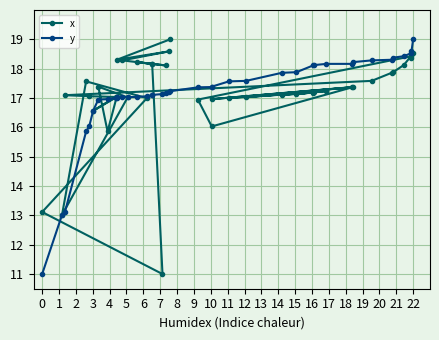

How many intersections are there between y and x?

7